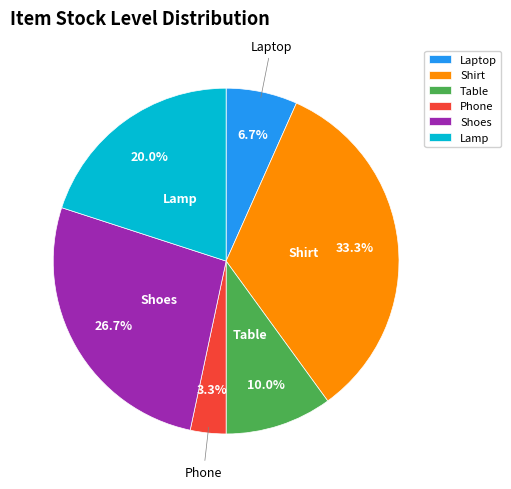

Which has a higher value, Shoes or Shirt?

Shirt